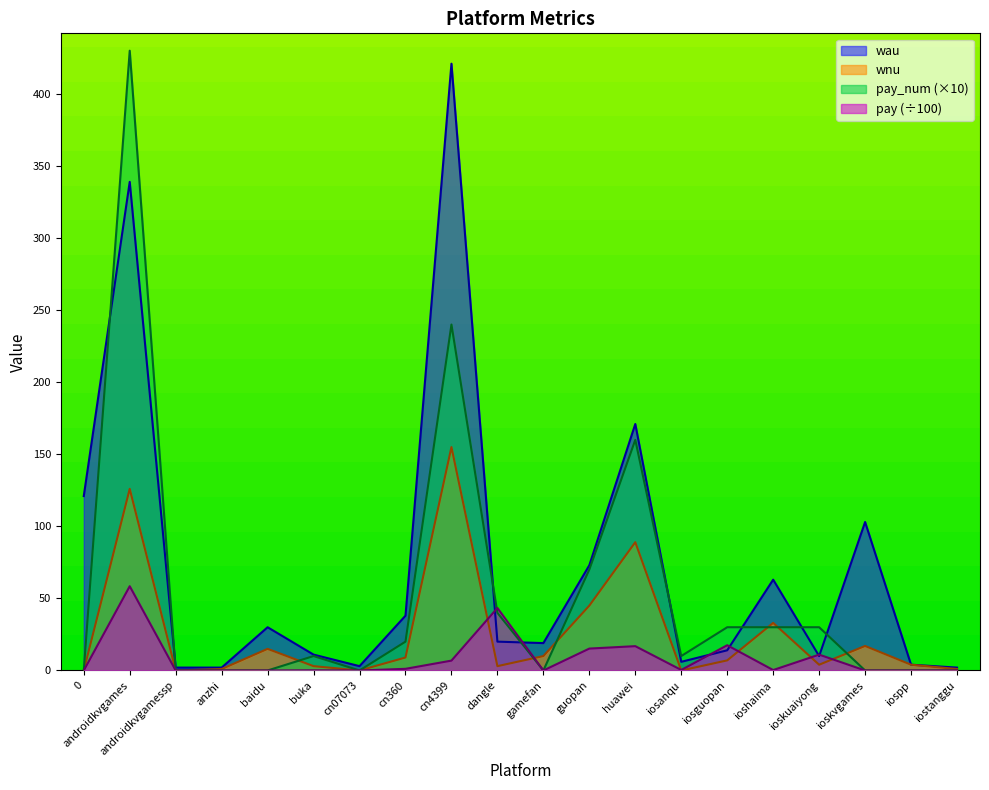

At which label is pay_num closest to 215?

cn4399